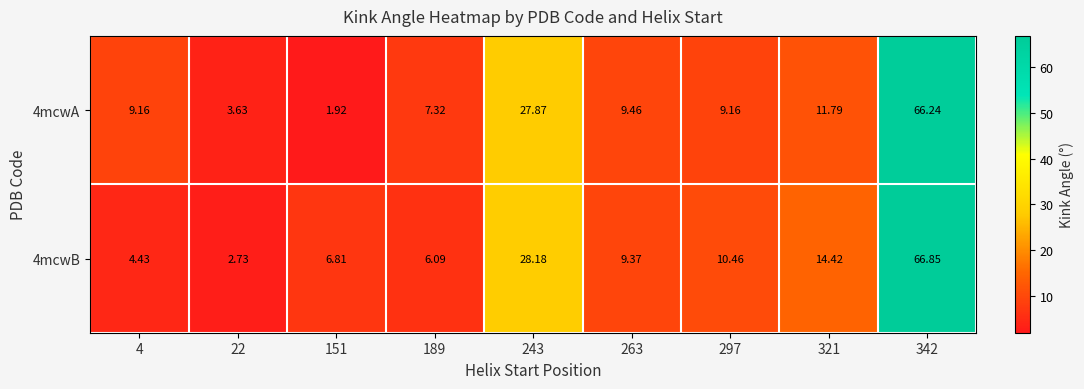

Is the value of 4mcwA at 321 greater than the value of 4mcwB at 4?

Yes